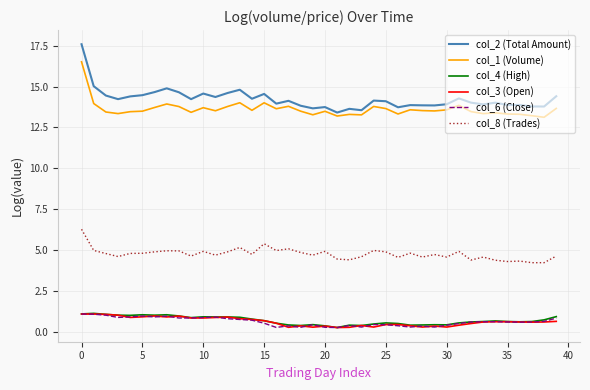

What is the lowest value of the col_8 (Trades) series?

4.2